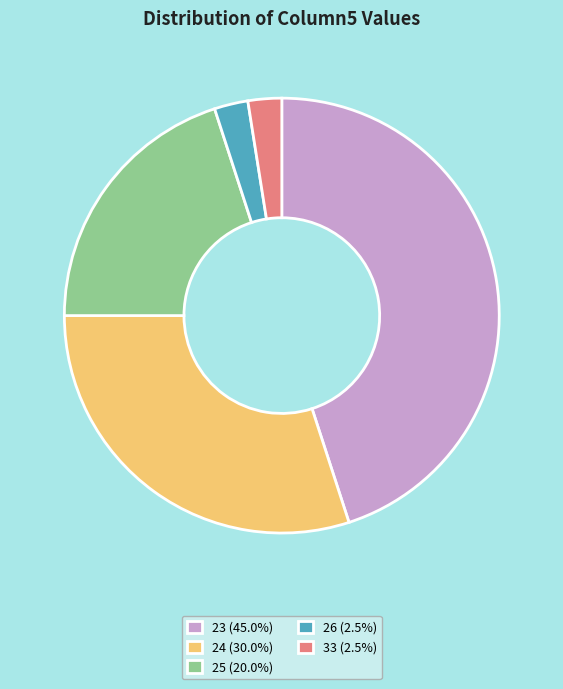

Does 25 (20.0%) account for over 50% of the chart?

No